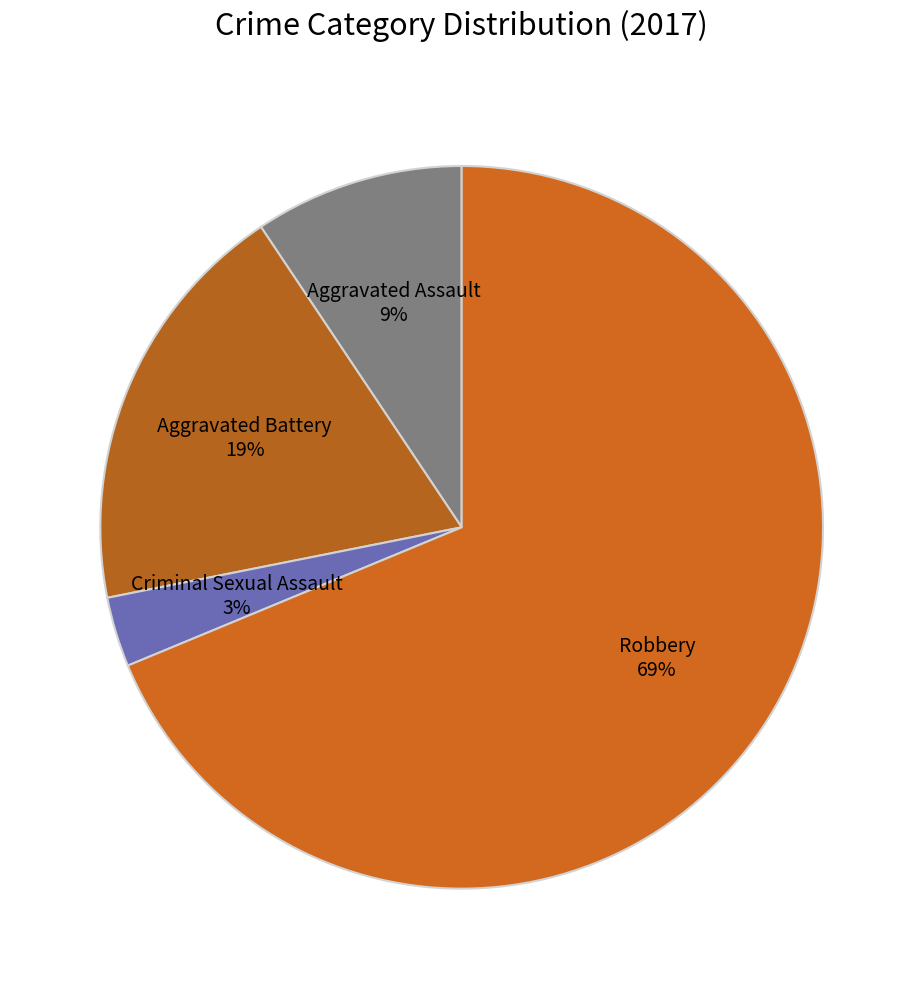

How many segments does this pie chart have?

4